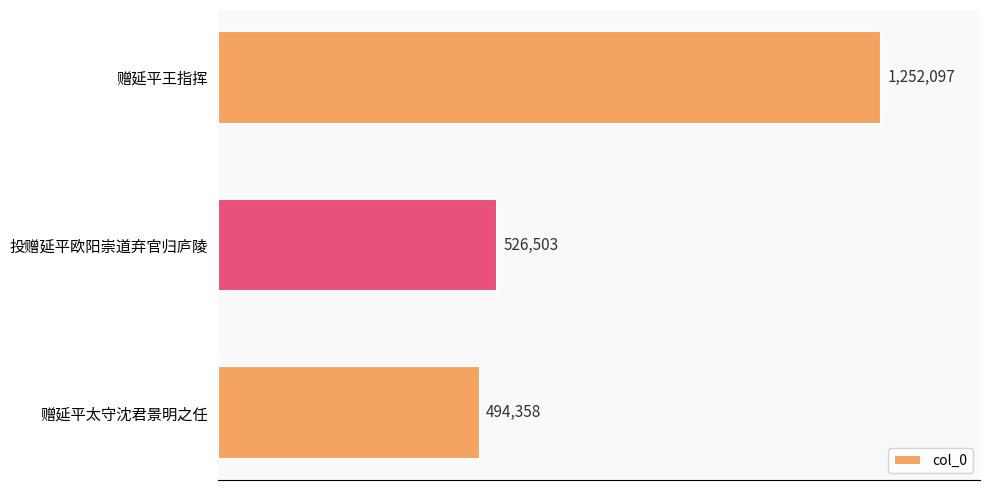

How many data points are above 526503?

1